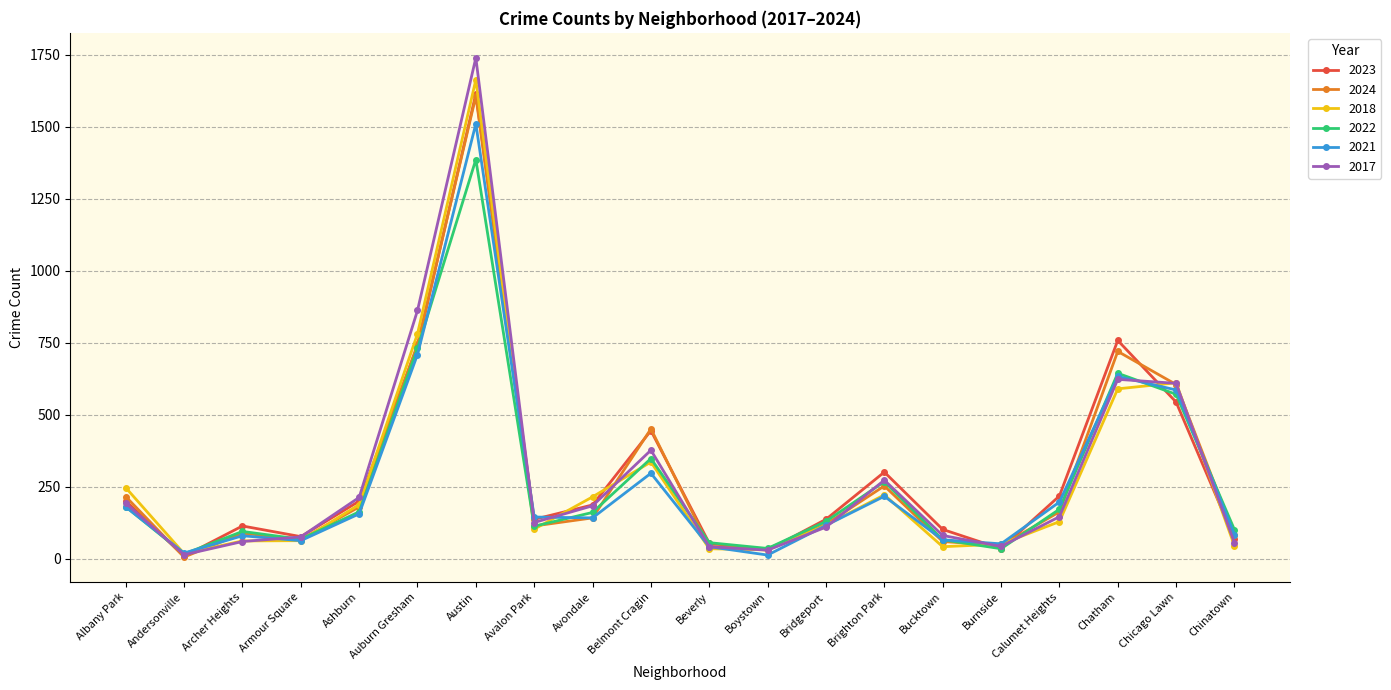

How many series are shown in this chart?

6